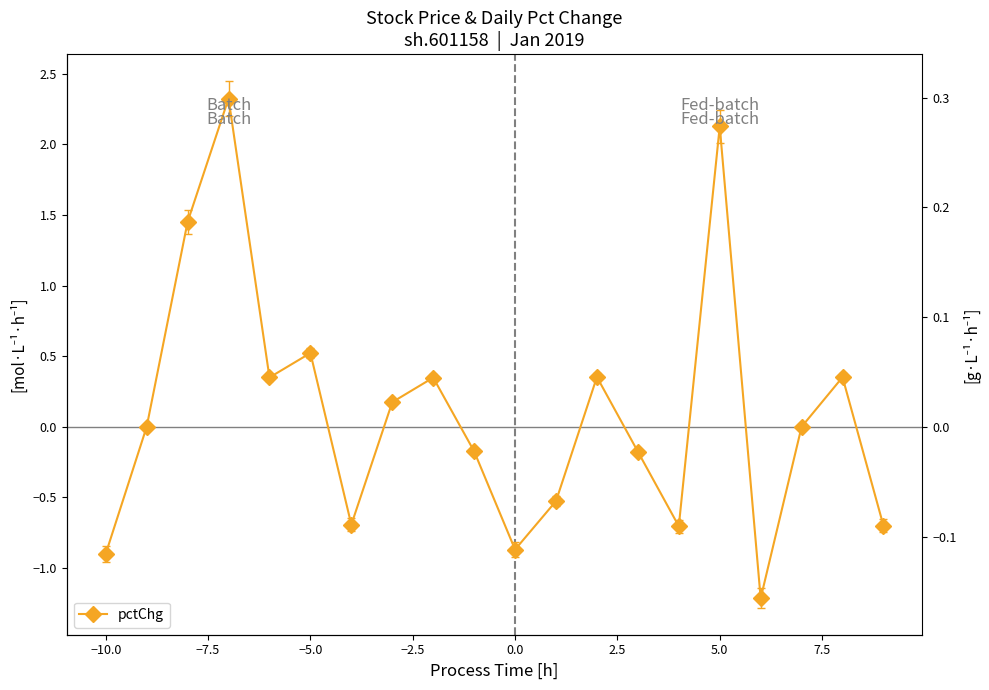

Reading left to right, list all the values displayed in this chart.

-0.9	0.0	1.5	2.3	0.3	0.5	-0.7	0.2	0.3	-0.2	-0.9	-0.5	0.4	-0.2	-0.7	2.1	-1.2	0.0	0.4	-0.7